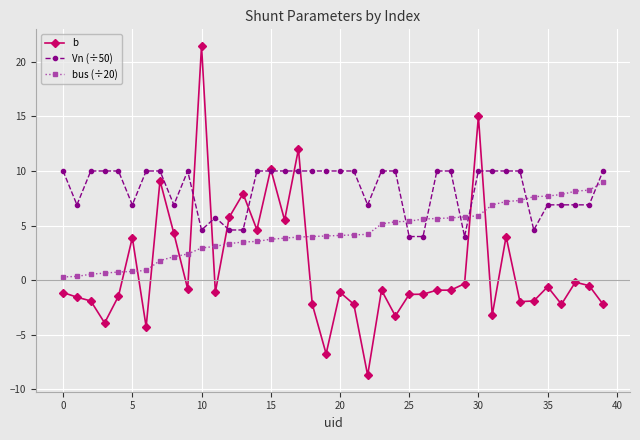

List the series in order of their overall mean, lowest first.

b, bus (÷20), Vn (÷50)